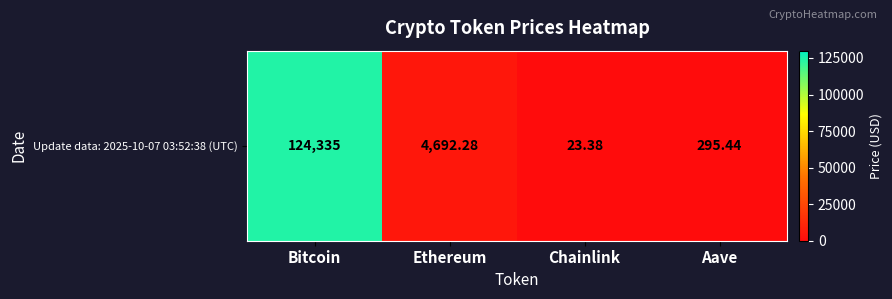

What is the difference between the second highest and second lowest values?

4396.8